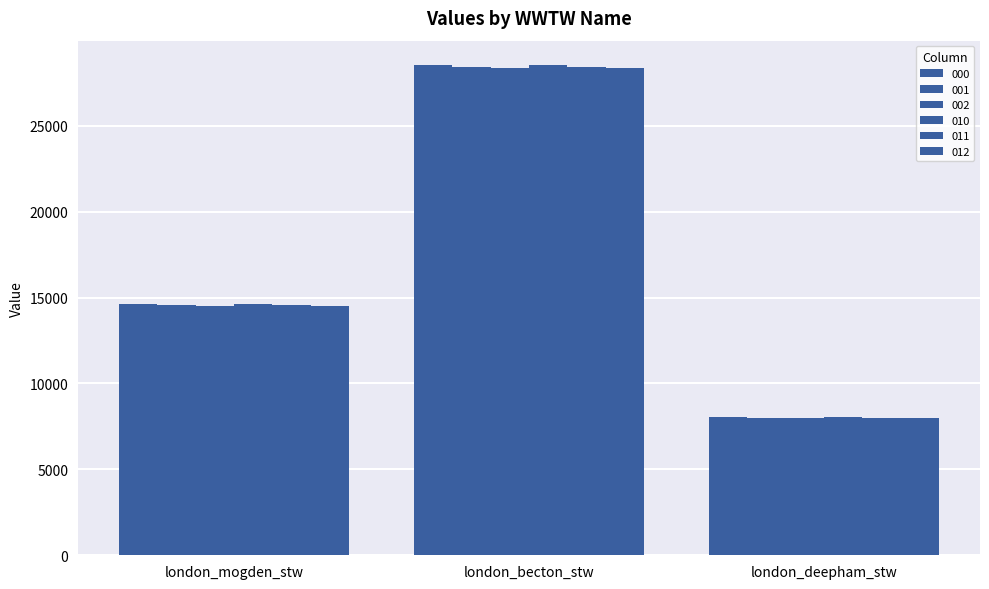

Which series changed the most between london_becton_stw and london_deepham_stw?

000